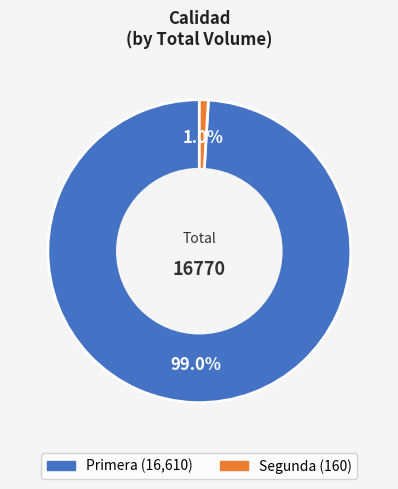

To the nearest percent, what is the average slice percentage?

50%